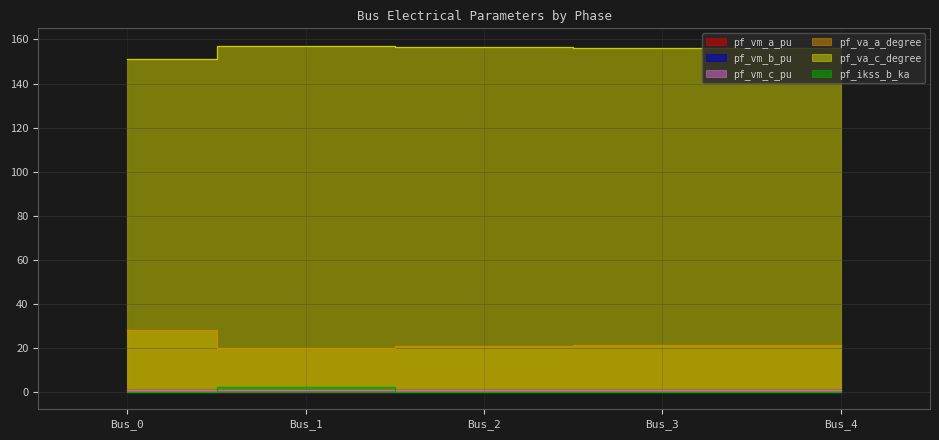

At how many categories does at least one series exceed 64?

5